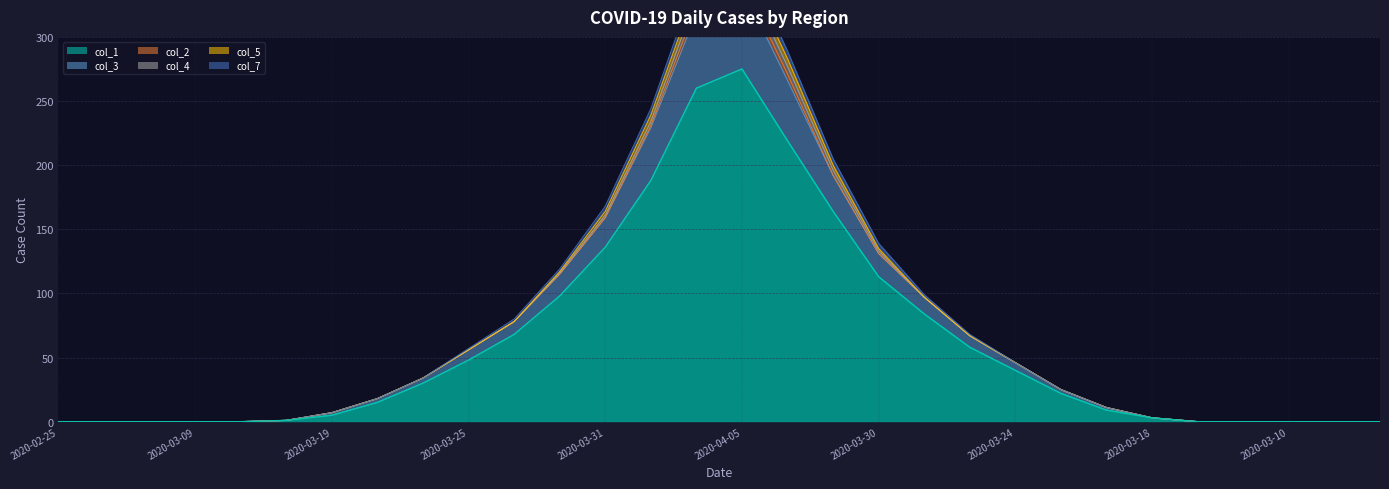

True or false: col_1 has more than 2 points higher than both neighbors.

False